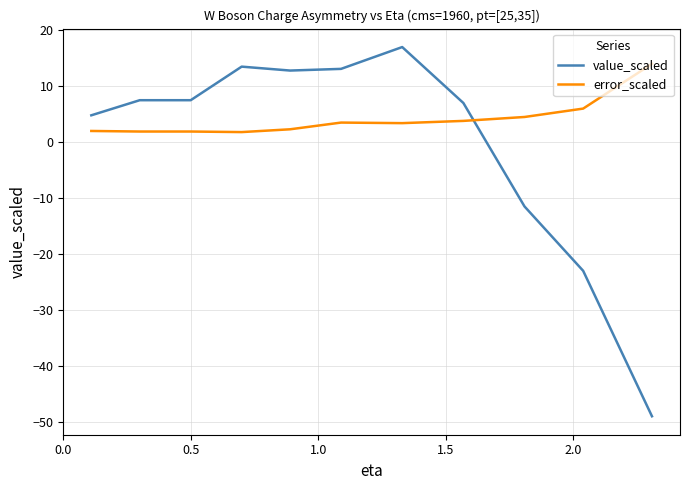

What is the difference between the maximum and minimum values in the value_scaled series?

66.0